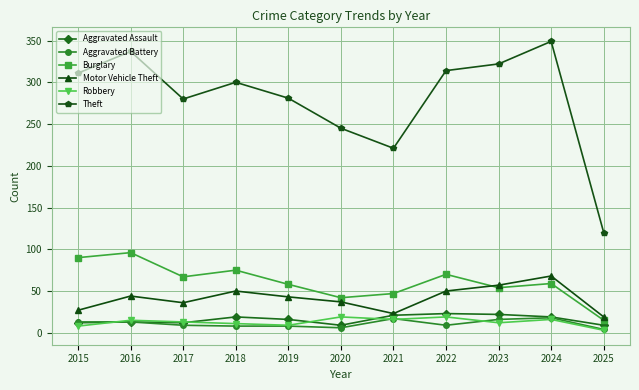

What is the total value across all series at 2021?

345